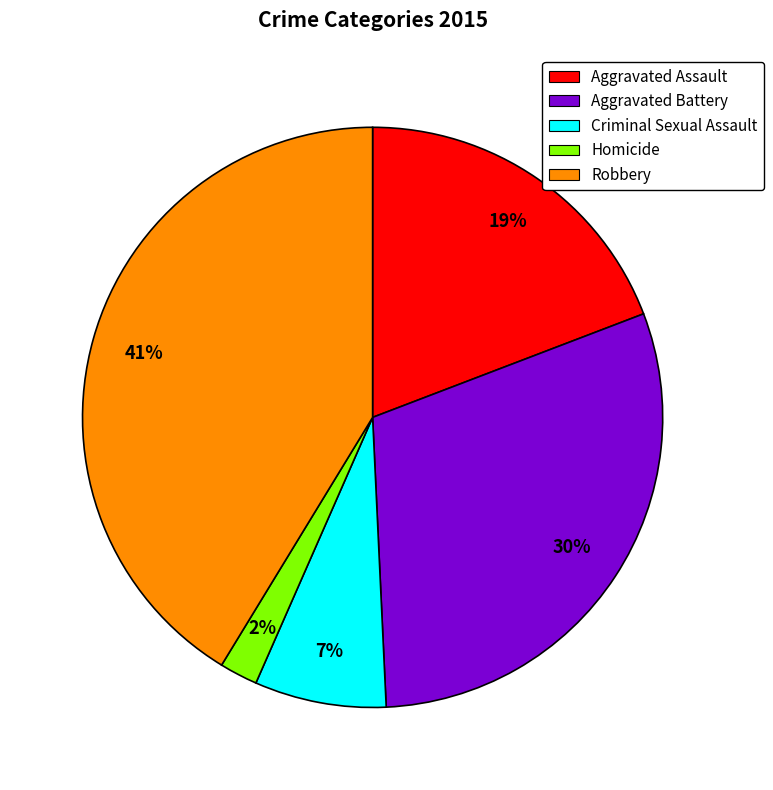

To the nearest percent, what is the difference between the largest and smallest slice percentages?

39%